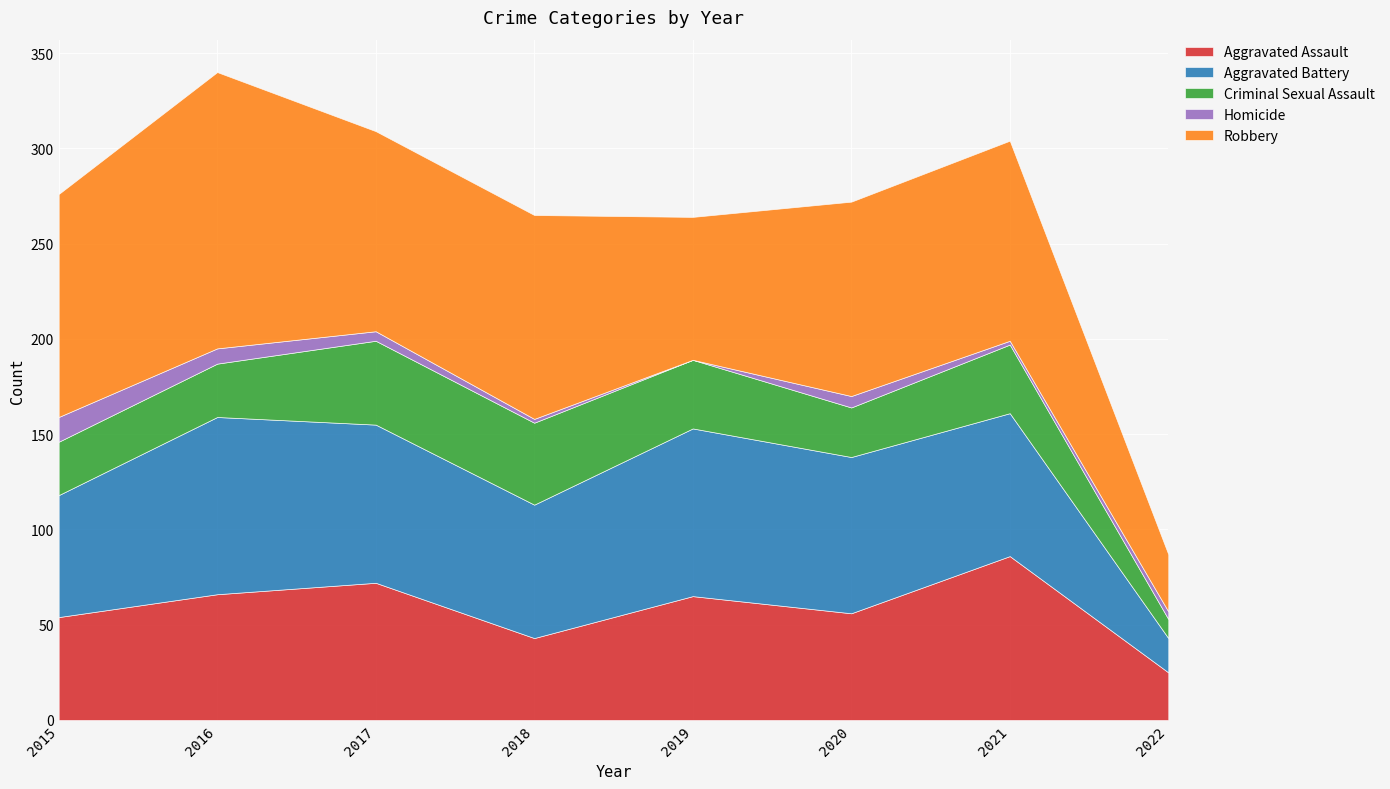

At which category does Robbery reach its first local peak?

2016